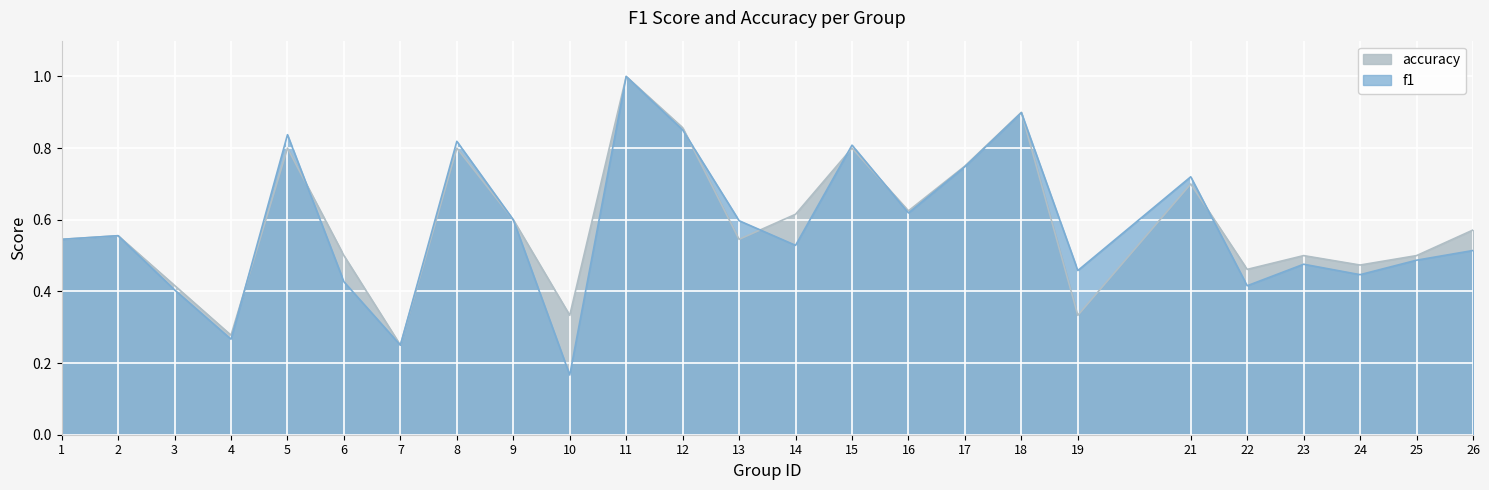

What is the sum of the accuracy values at 24 and 4?

0.8